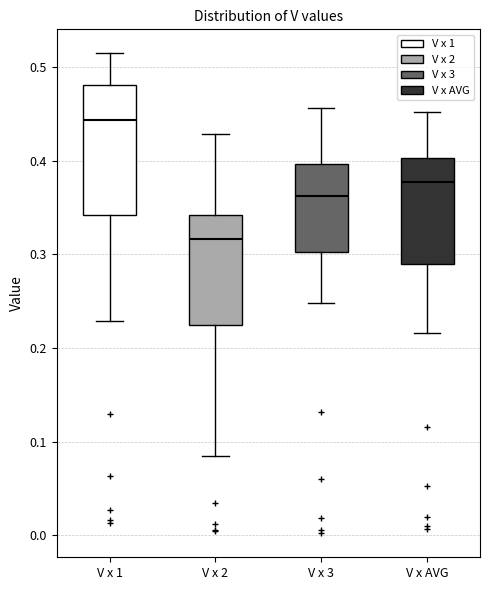

Comparing the boxes themselves (not the whiskers), which one is the tallest?

V x 1